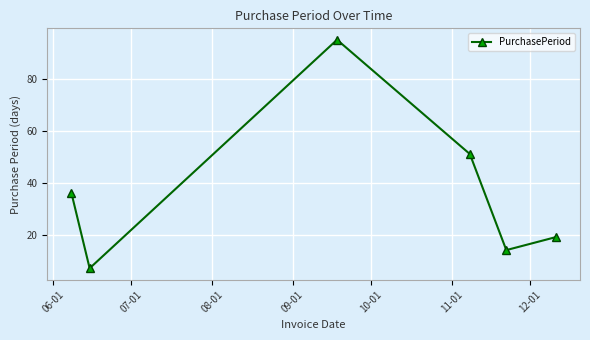

What is the sum of all values?

222